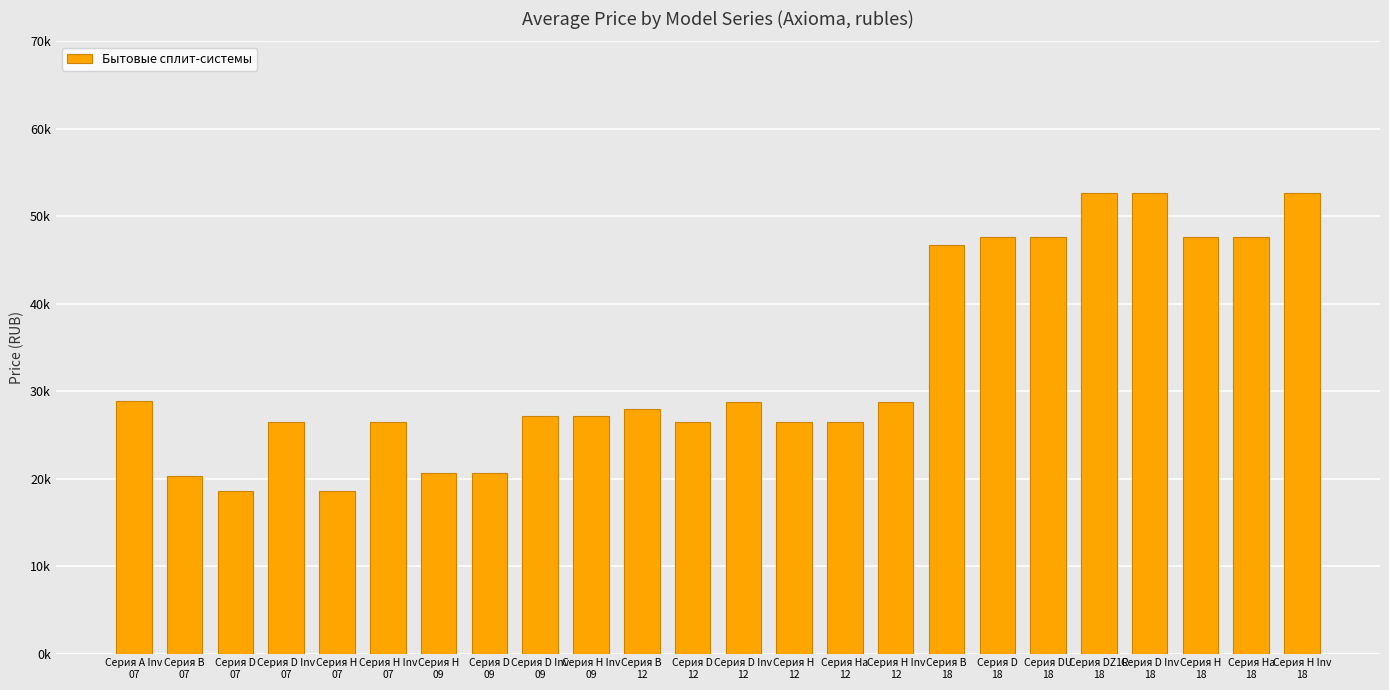

Does the chart contain any negative values?

No